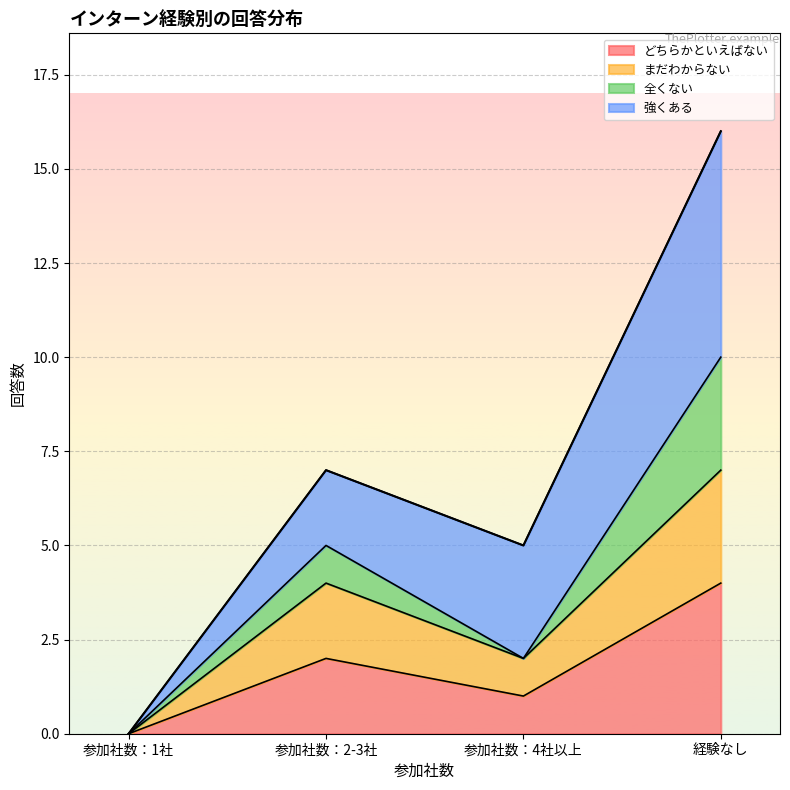

What is the maximum value for どちらかといえばない?

4